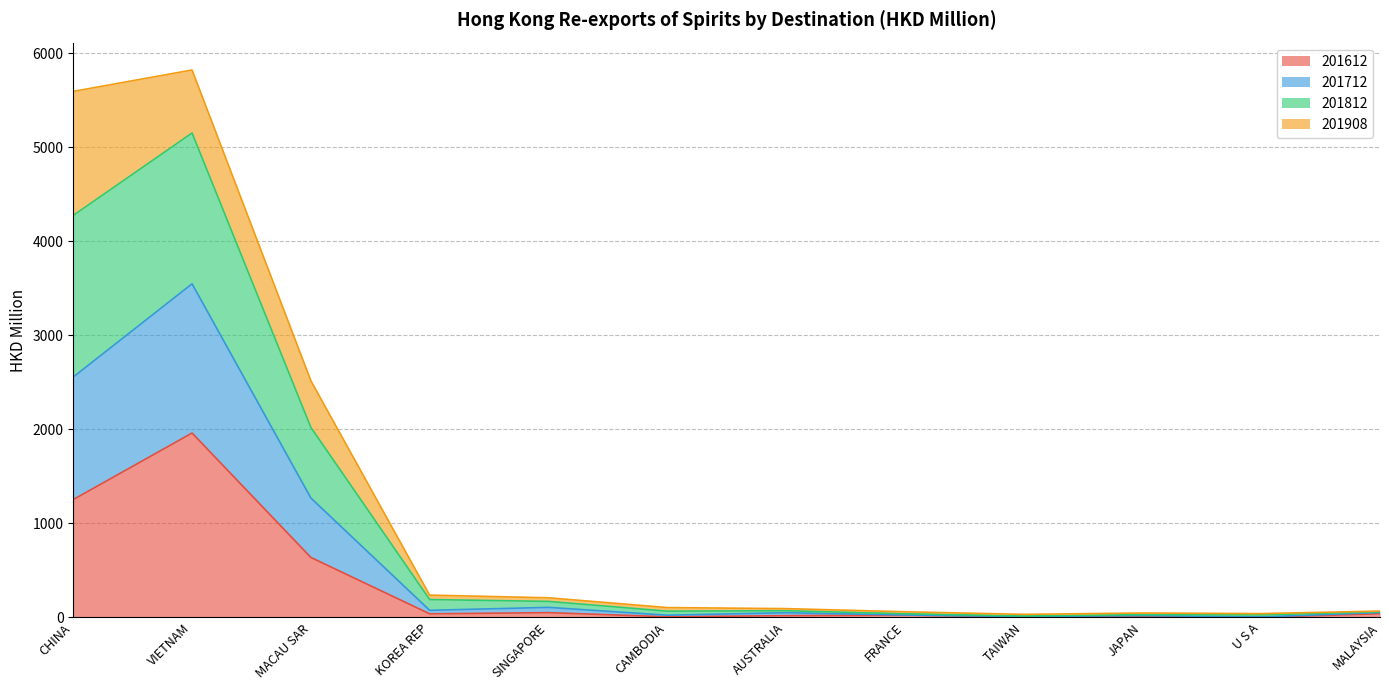

What is the smallest value displayed?

0.5